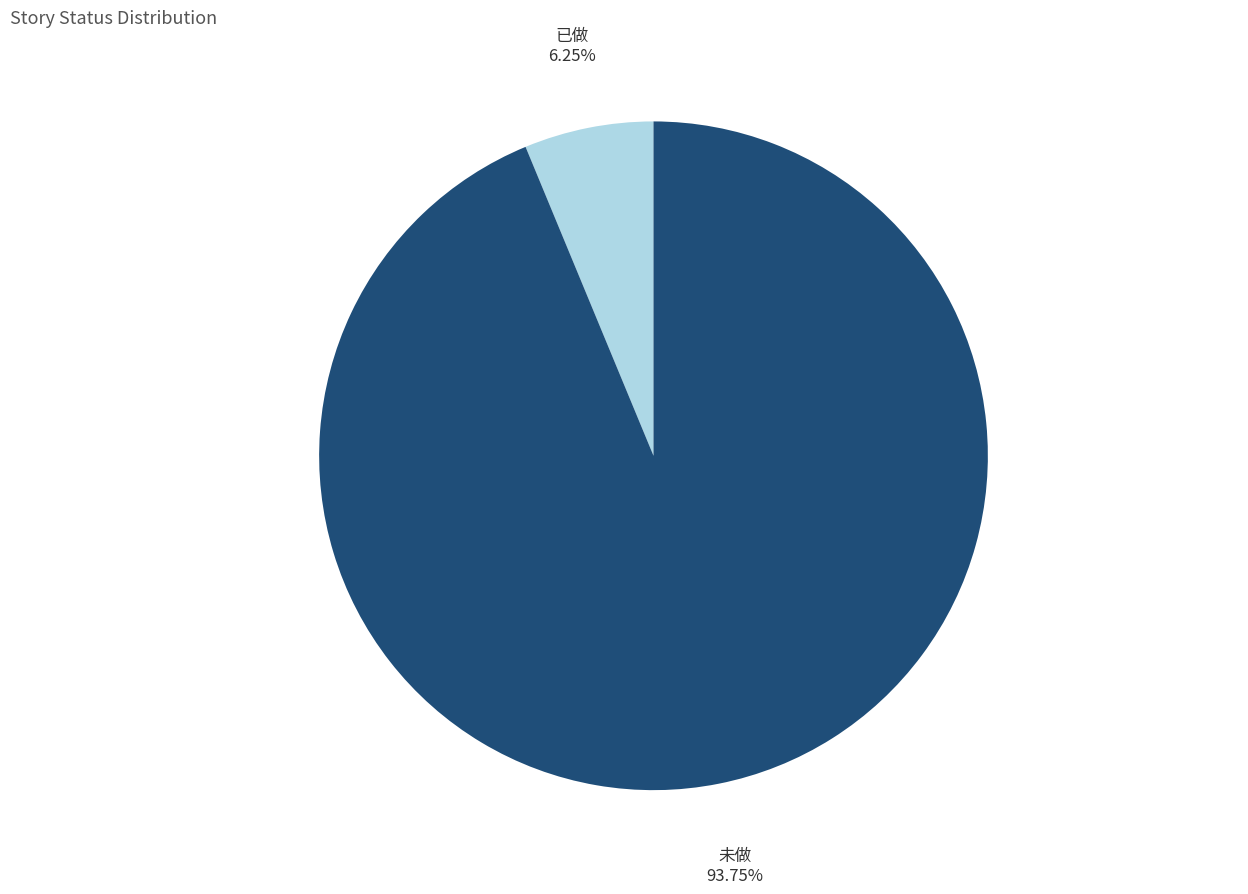

Between 已做 and 未做, which is larger?

未做